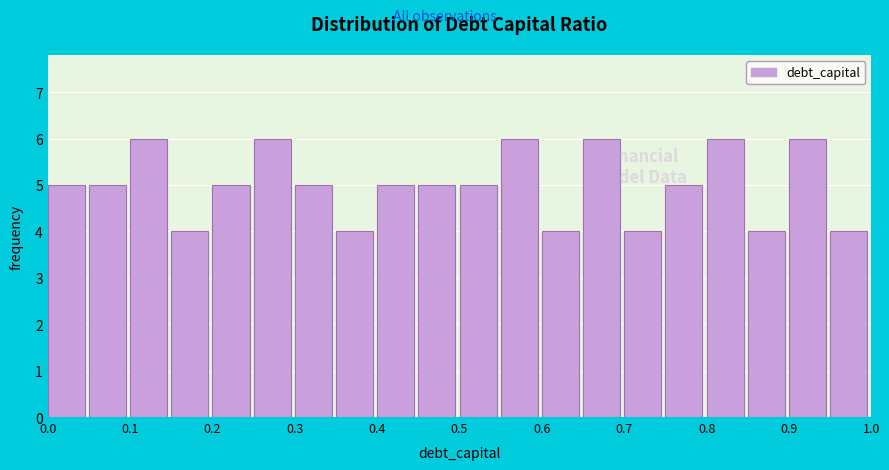

Reading left to right, list every bar in this chart as the range it spans on the x-axis followed by its height. The values are not printed on the chart, so give them approximately, as read against the axis.

0.00 to 0.05: 5
0.05 to 0.10: 5
0.10 to 0.15: 6
0.15 to 0.20: 4
0.20 to 0.25: 5
0.25 to 0.30: 6
0.30 to 0.35: 5
0.35 to 0.40: 4
0.40 to 0.45: 5
0.45 to 0.50: 5
0.50 to 0.55: 5
0.55 to 0.60: 6
0.60 to 0.65: 4
0.65 to 0.70: 6
0.70 to 0.75: 4
0.75 to 0.80: 5
0.80 to 0.85: 6
0.85 to 0.90: 4
0.90 to 0.95: 6
0.95 to 1.00: 4